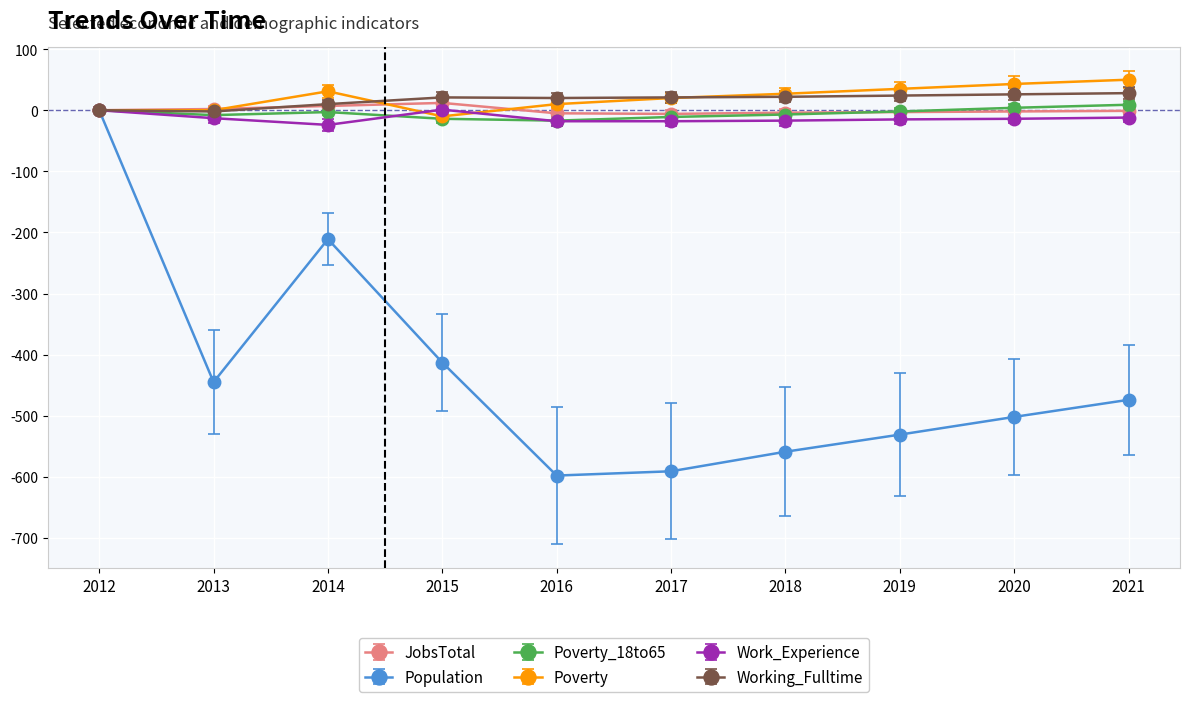

At which label does Population first exceed -474?

2012